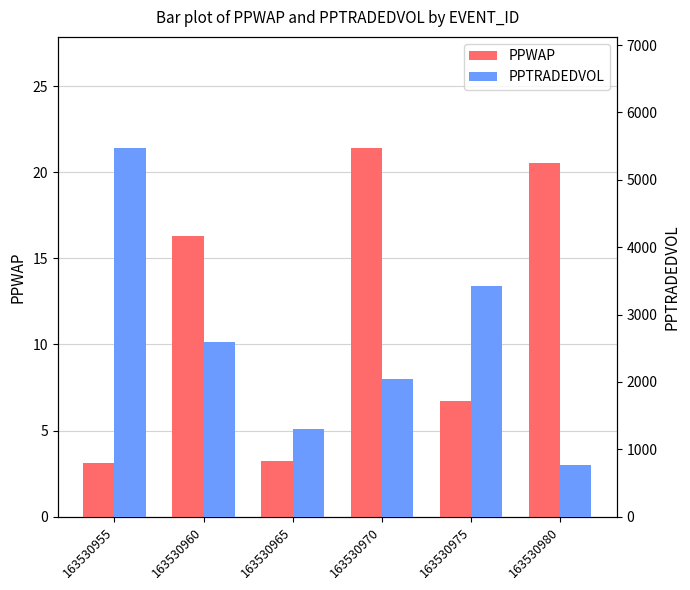

Reading left to right, extract all data points from this chart.

PPWAP: 163530955=3.1	163530960=16.3	163530965=3.3	163530970=21.4	163530975=6.7	163530980=20.5
PPTRADEDVOL: 163530955=5478.3	163530960=2598.3	163530965=1300.0	163530970=2039.9	163530975=3424.8	163530980=761.3